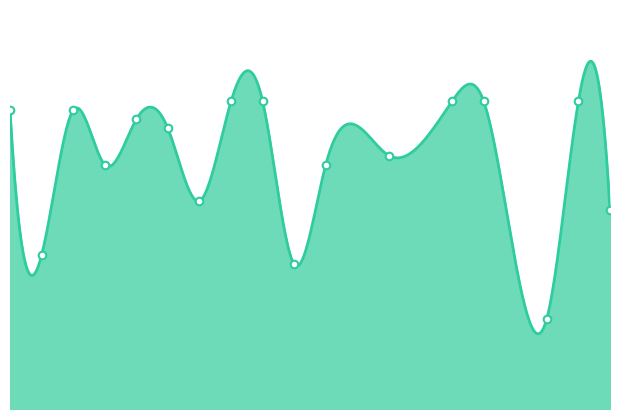

Approximately how many times larger is the value at 1 compared to 13?

1.2